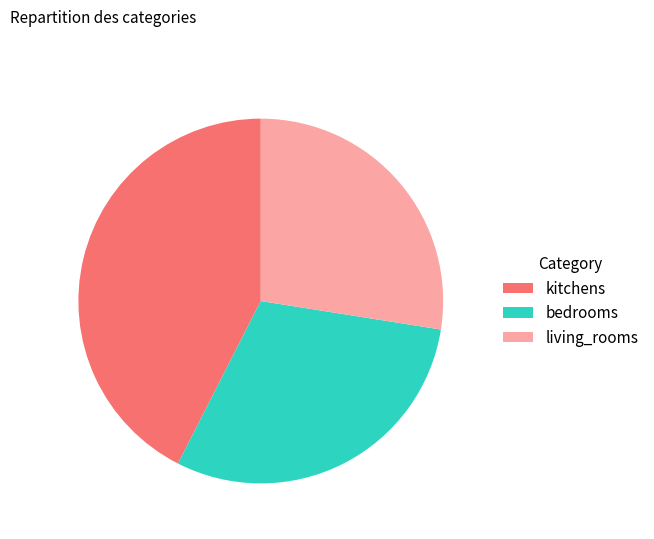

Does any single category account for the majority?

No